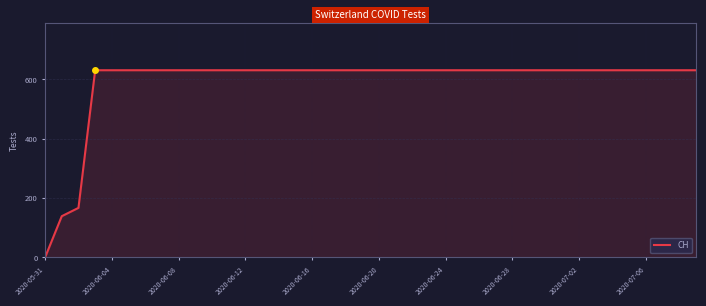

How many lines are shown in the chart?

1